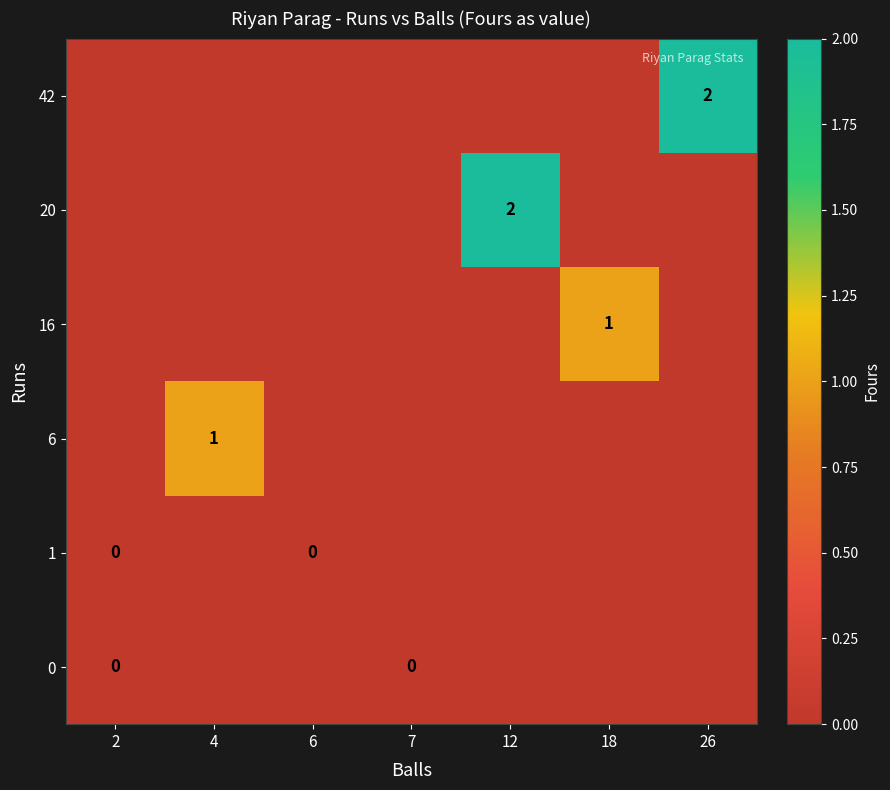

The 20 series shows 1 at 12. True or false?

False